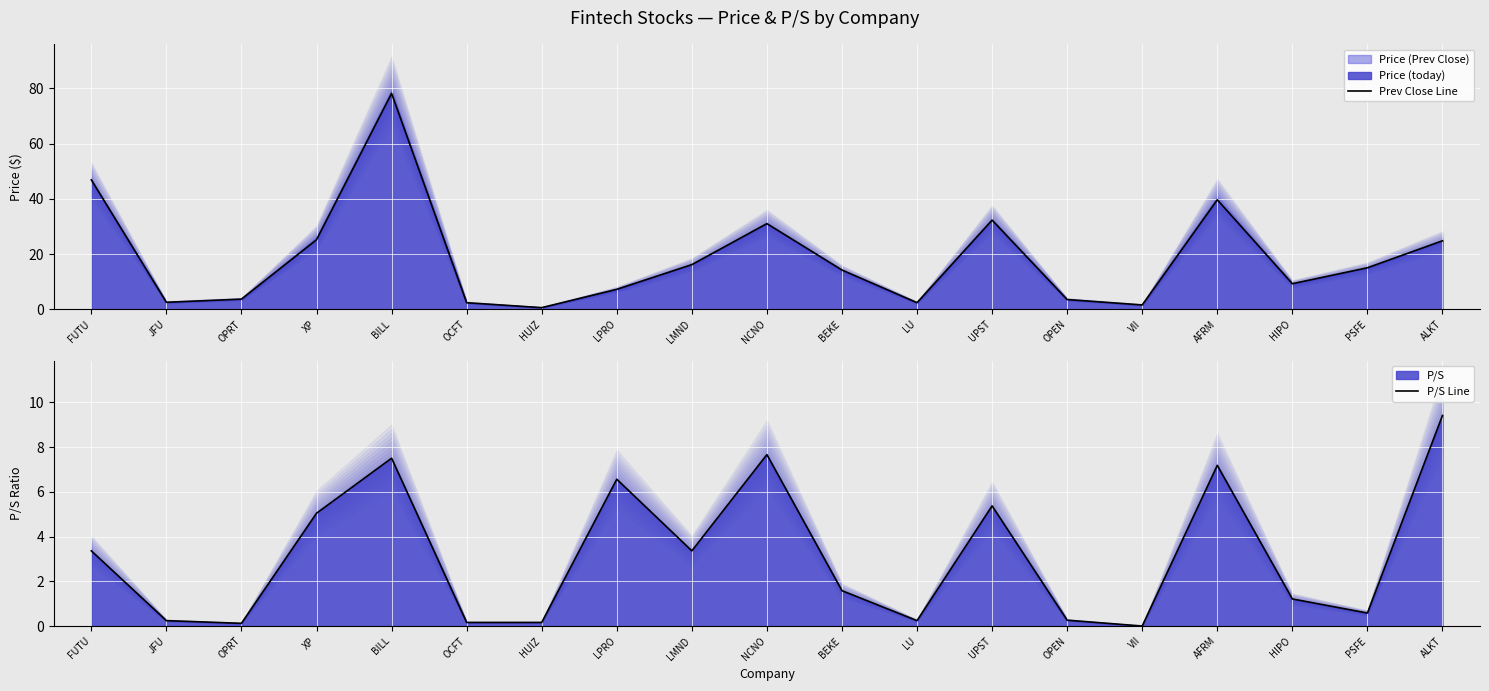

At how many categories does at least one series exceed 67?

1